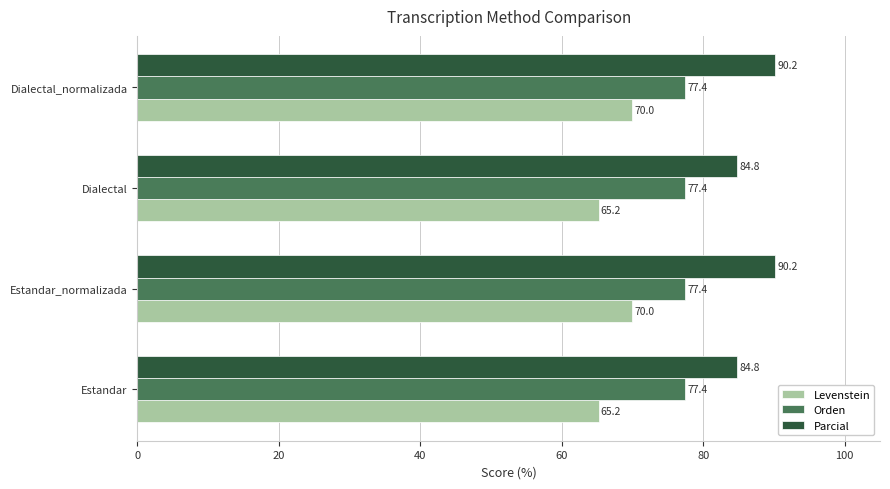

What is the minimum value for Orden?

77.4